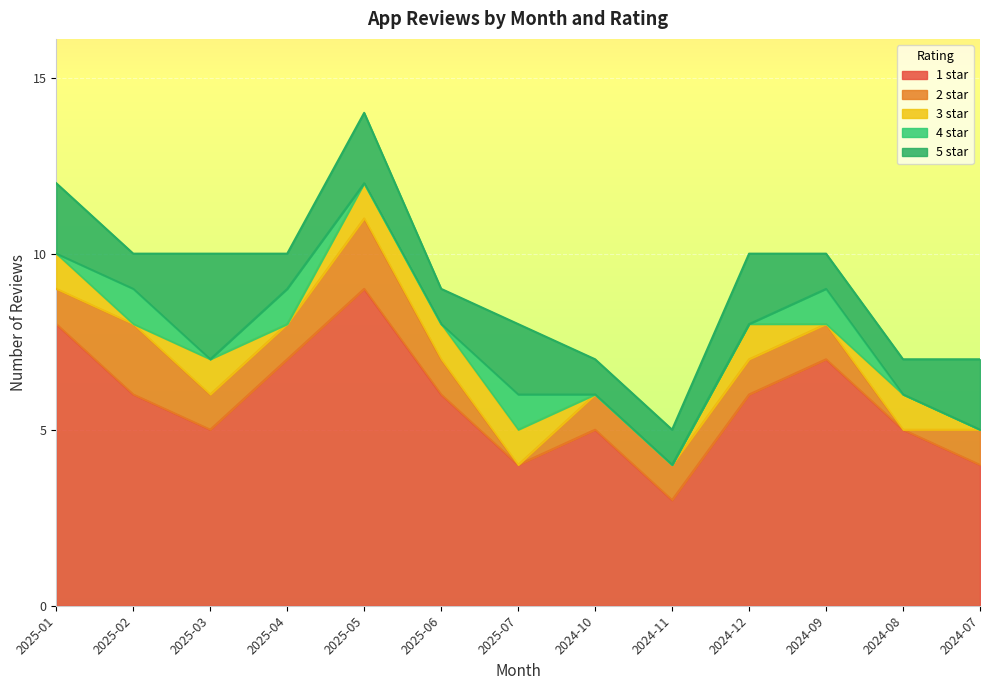

In 4 star, how many points are higher than both neighbors (excluding endpoints)?

4